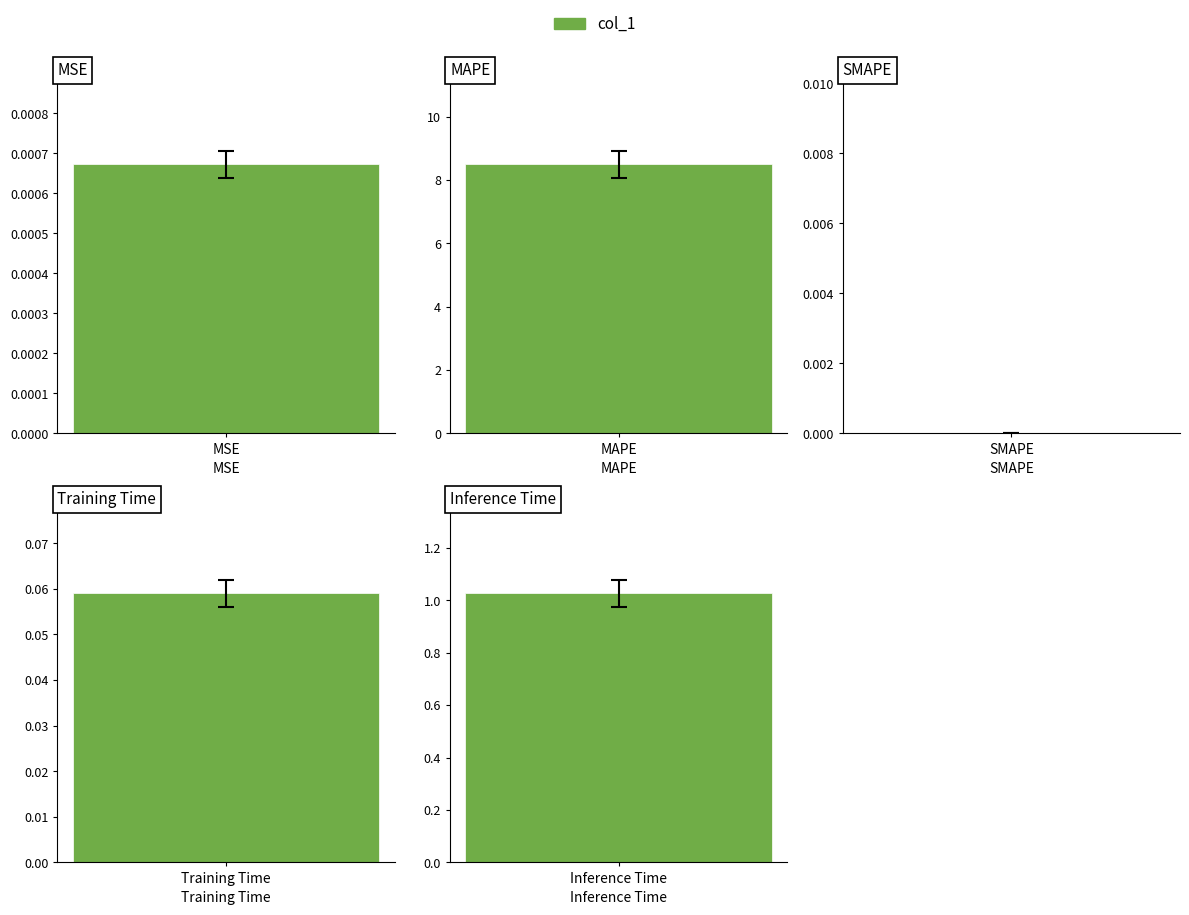

What is the change in value from Training Time to Inference Time?

+1.0